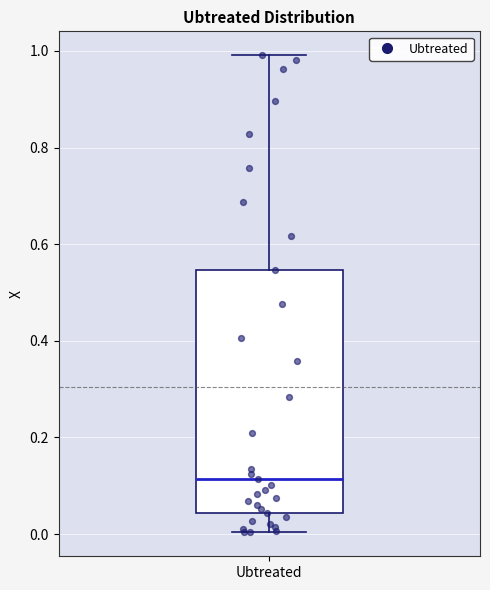

Read this box plot against the y-axis: the position of the median line, the range covered by the box, and the ends of both whiskers. The values are not printed on the chart, so give them approximately, as read against the axis.

median 0.12, box 0.04 to 0.54, whiskers 0.00 to 1.00